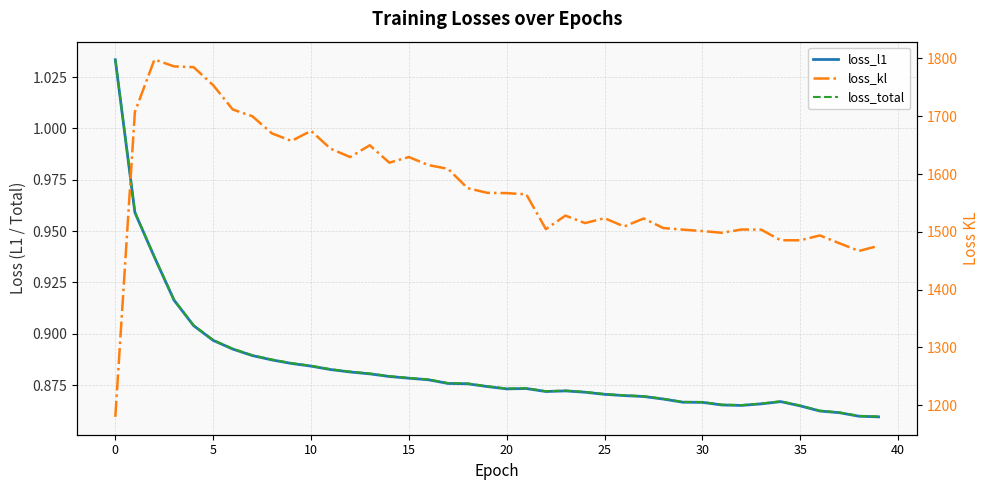

Which series changed the most between 13 and 27?

loss_kl